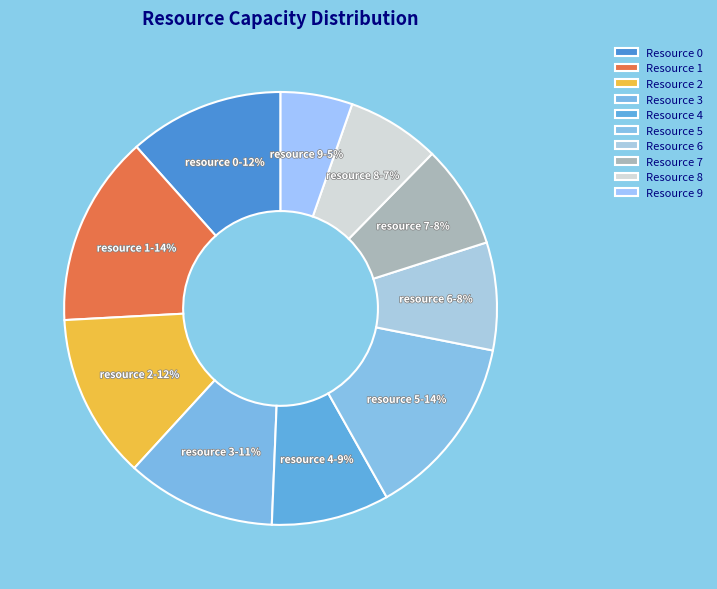

To the nearest percent, what portion does Resource 3 represent?

11%